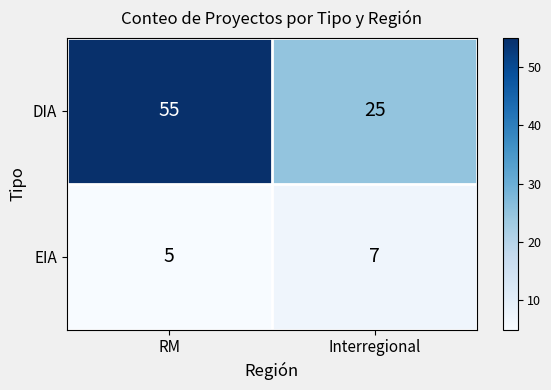

The value of DIA at Interregional is 45. True or false?

False